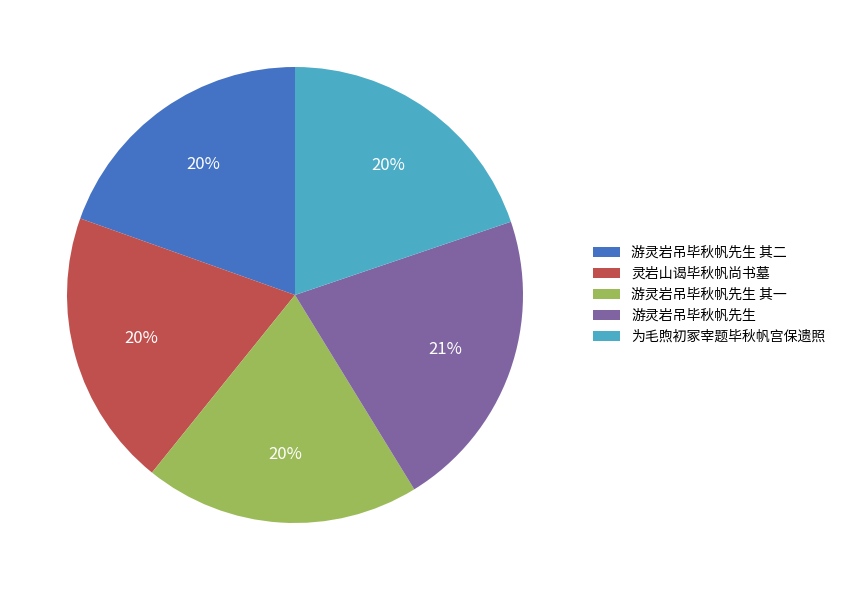

What percentage is the 游灵岩吊毕秋帆先生 slice, to the nearest percent?

21%